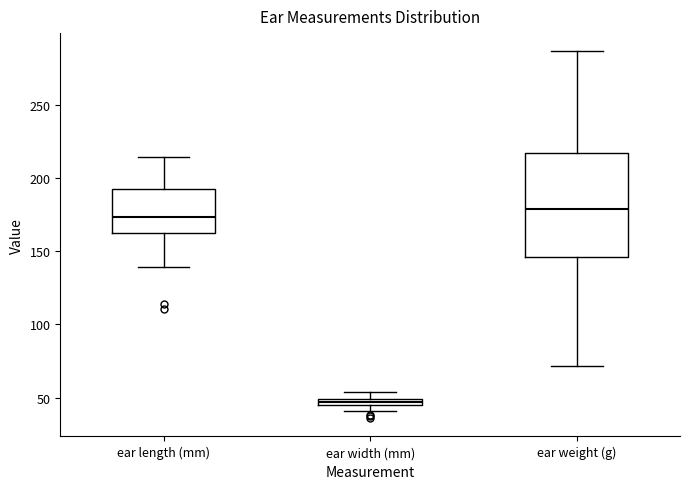

Where is the lower edge of the box for ear width (mm) on the y-axis? The values are not printed on the chart, so give them approximately, as read against the axis.

45